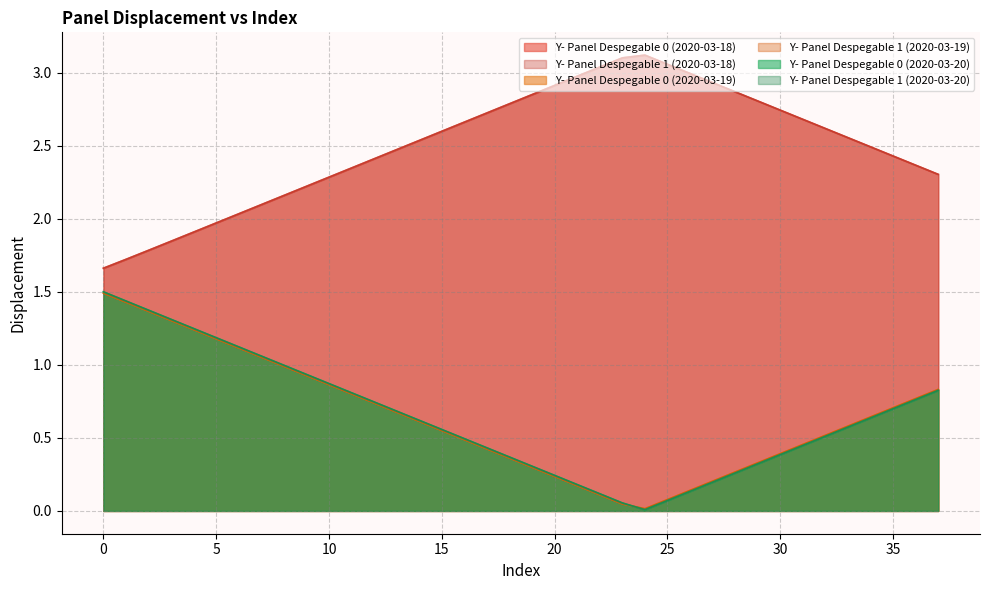

What are all the series names shown in the legend?

Y- Panel Despegable 0 (2020-03-18), Y- Panel Despegable 1 (2020-03-18), Y- Panel Despegable 0 (2020-03-19), Y- Panel Despegable 1 (2020-03-19), Y- Panel Despegable 0 (2020-03-20), Y- Panel Despegable 1 (2020-03-20)